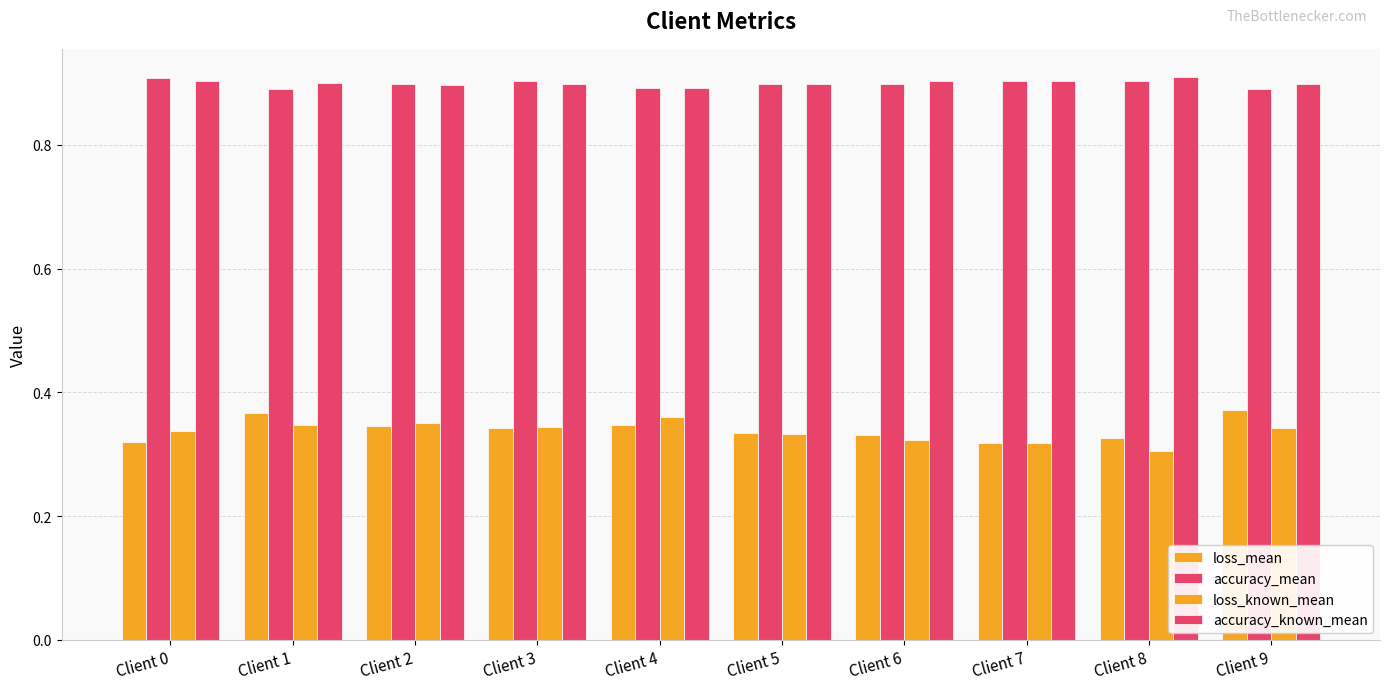

What value does the loss_mean series have at Client 6?

0.3